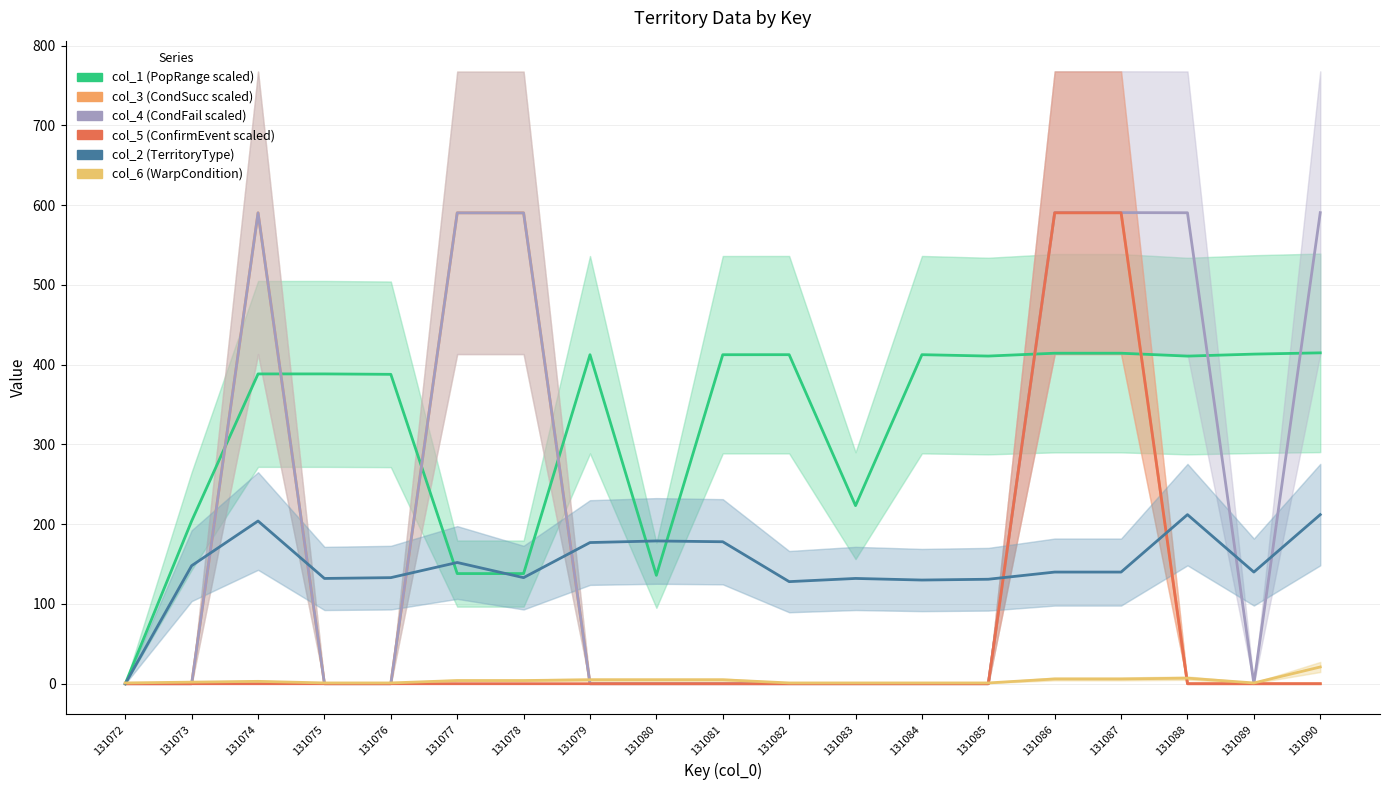

What are all the series names shown in the legend?

col_1 (PopRange scaled), col_3 (CondSucc scaled), col_4 (CondFail scaled), col_5 (ConfirmEvent scaled), col_2 (TerritoryType), col_6 (WarpCondition)